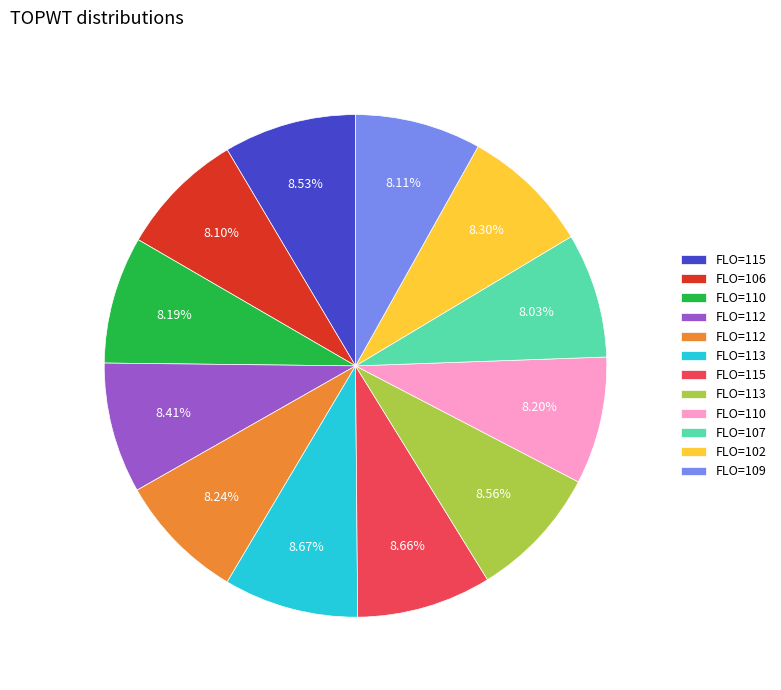

Does any single category account for the majority?

No